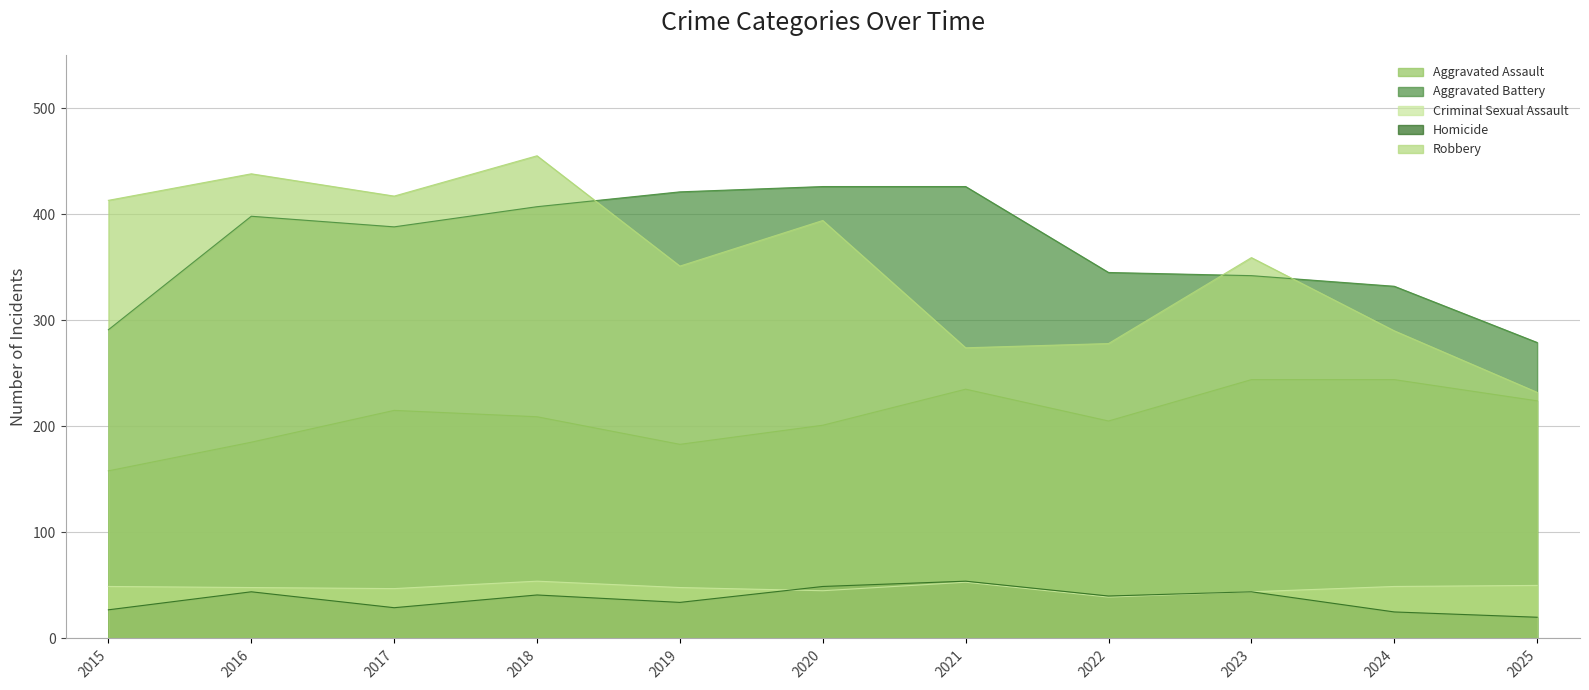

What is the difference between the highest and lowest values at 2015?

386